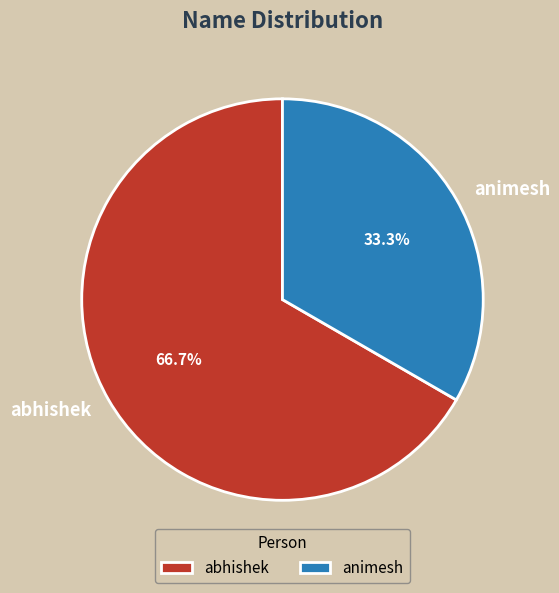

To the nearest percent, what is the difference between the abhishek and animesh slice percentages?

33%